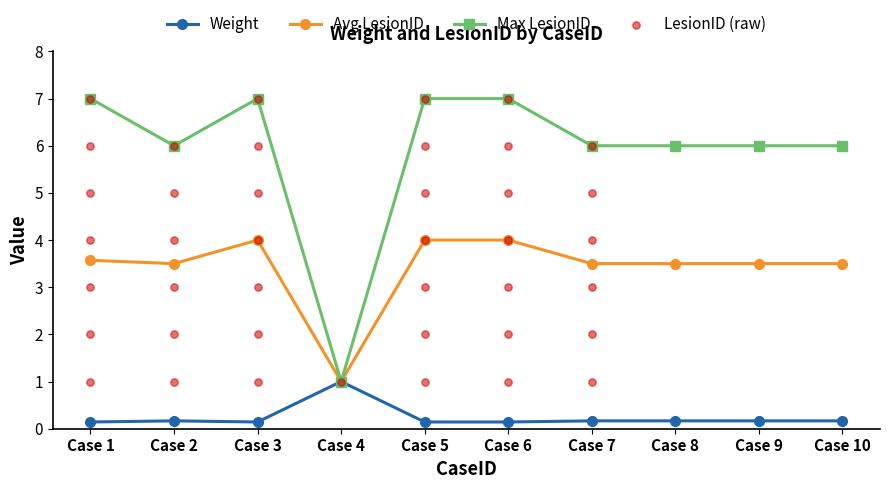

Which series reaches the maximum Y coordinate?

LesionID